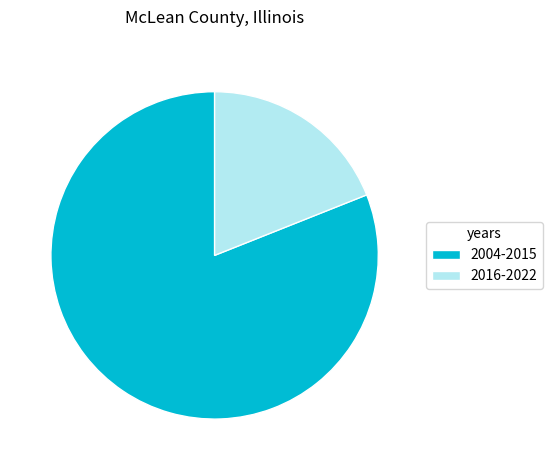

What is the ratio of the value at 2004-2015 to the value at 2016-2022?

4.3